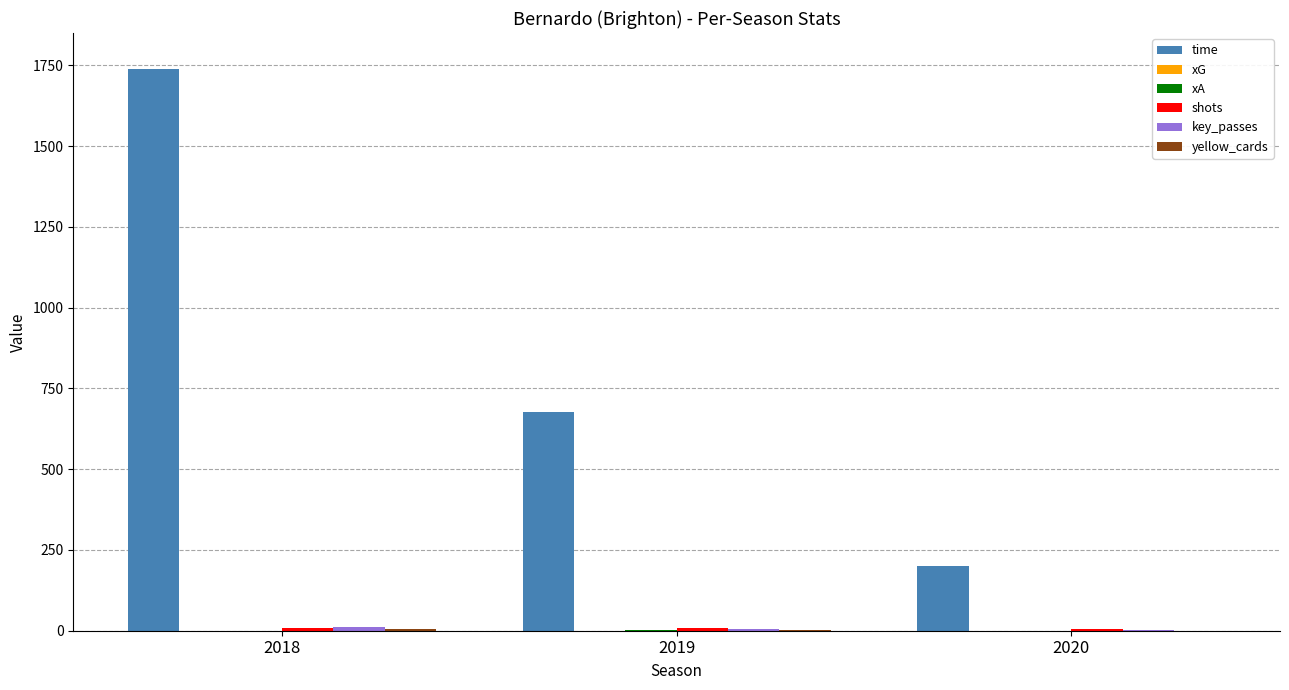

Which series has the widest spread of values?

time